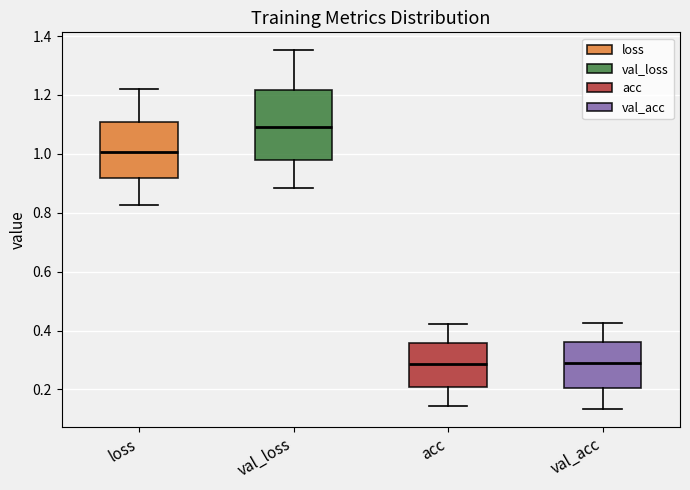

Reading left to right, transcribe this box plot: for each box, give where its median line is, the range the box spans, and where its two whiskers end, as read against the y-axis. The values are not printed on the chart, so give them approximately, as read against the axis.

loss: median 1.00, box 0.92 to 1.10, whiskers 0.82 to 1.22
val_loss: median 1.10, box 0.98 to 1.22, whiskers 0.88 to 1.36
acc: median 0.28, box 0.20 to 0.36, whiskers 0.14 to 0.42
val_acc: median 0.28, box 0.20 to 0.36, whiskers 0.14 to 0.42